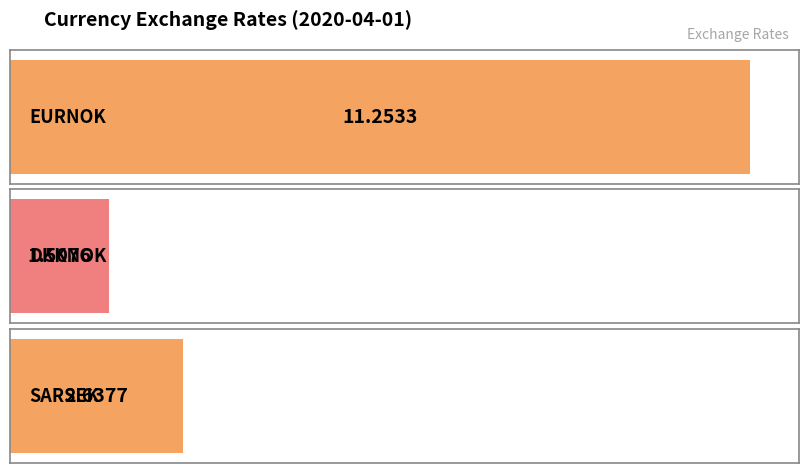

Read the value at EURNOK.

11.3